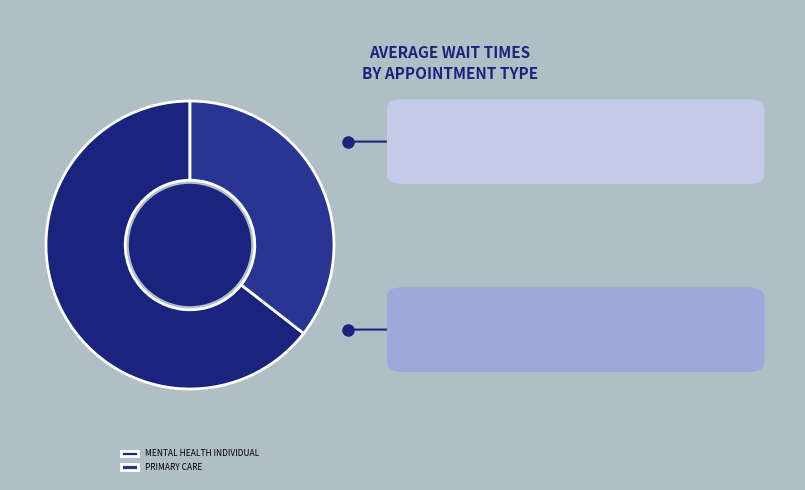

What portion of the pie excludes MENTAL HEALTH INDIVIDUAL?

35.5%